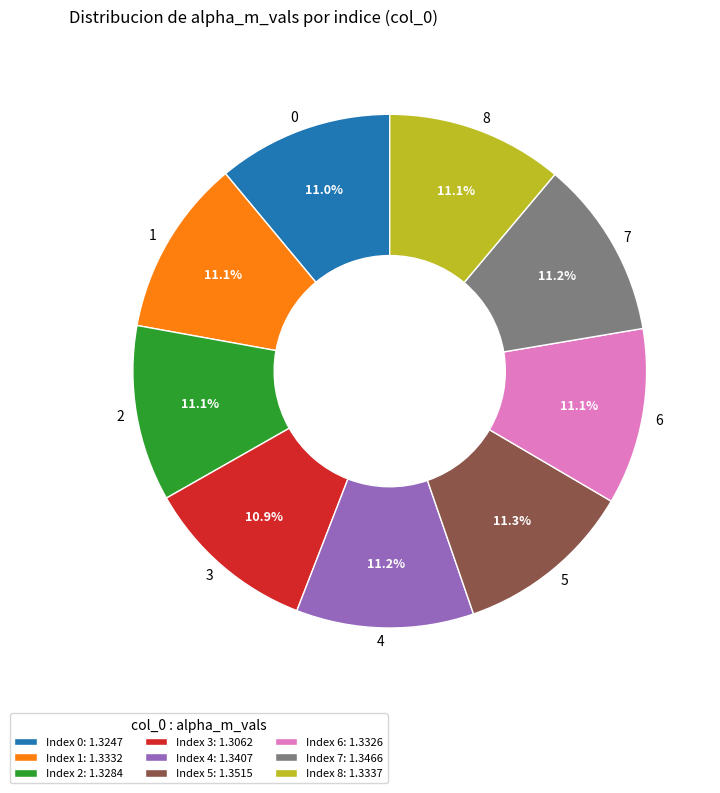

Count the number of slices in the pie.

9